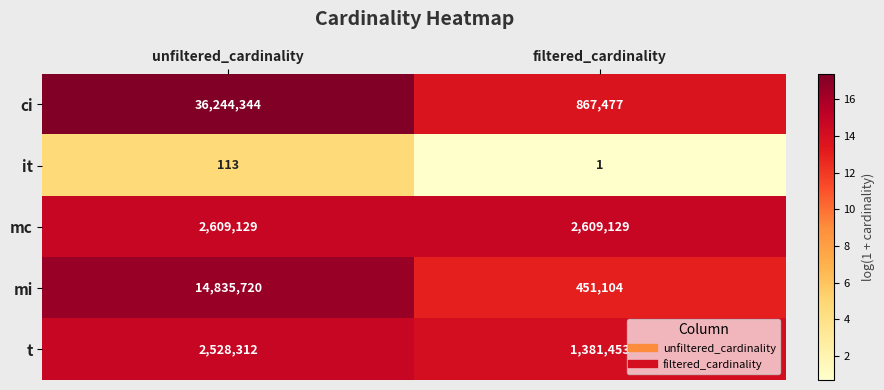

What is the approximate value of mi at unfiltered_cardinality?

14835720